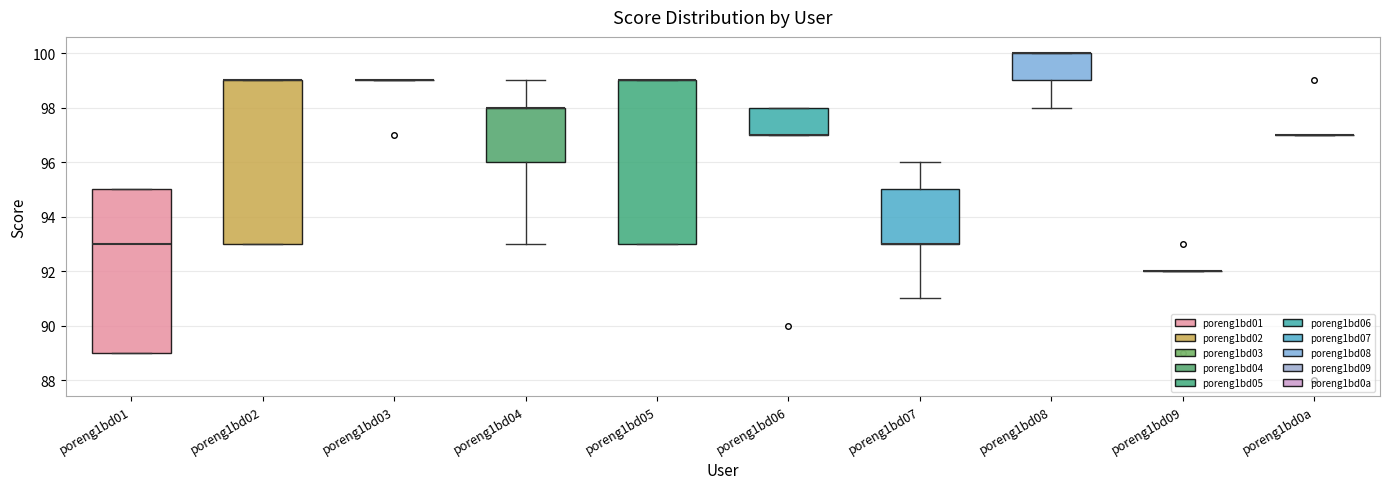

Reading left to right, read every box against the y-axis: the position of its median line, the range the box covers, and the ends of its whiskers. The values are not printed on the chart, so give them approximately, as read against the axis.

poreng1bd01: median 93, box 89 to 95, whiskers 89 to 95
poreng1bd02: median 99 (drawn on the box's upper edge), box 93 to 99, whiskers 93 to 99
poreng1bd03: box collapsed to a line at 99, whiskers 99 to 99
poreng1bd04: median 98 (drawn on the box's upper edge), box 96 to 98, whiskers 93 to 99
poreng1bd05: median 99 (drawn on the box's upper edge), box 93 to 99, whiskers 93 to 99
poreng1bd06: median 97 (drawn on the box's lower edge), box 97 to 98, whiskers 97 to 98
poreng1bd07: median 93 (drawn on the box's lower edge), box 93 to 95, whiskers 91 to 96
poreng1bd08: median 100 (drawn on the box's upper edge), box 99 to 100, whiskers 98 to 100
poreng1bd09: box collapsed to a line at 92, whiskers 92 to 92
poreng1bd0a: box collapsed to a line at 97, whiskers 97 to 97